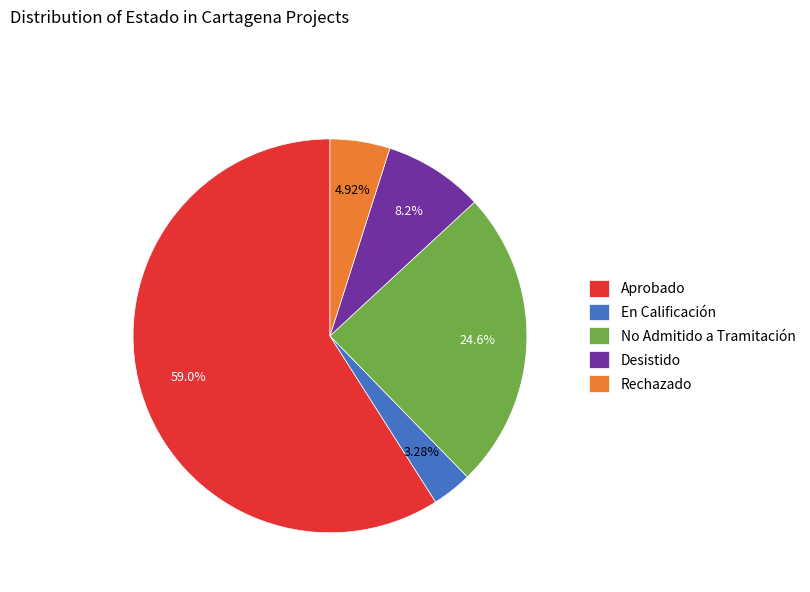

What percentage is the Rechazado slice, to the nearest percent?

5%